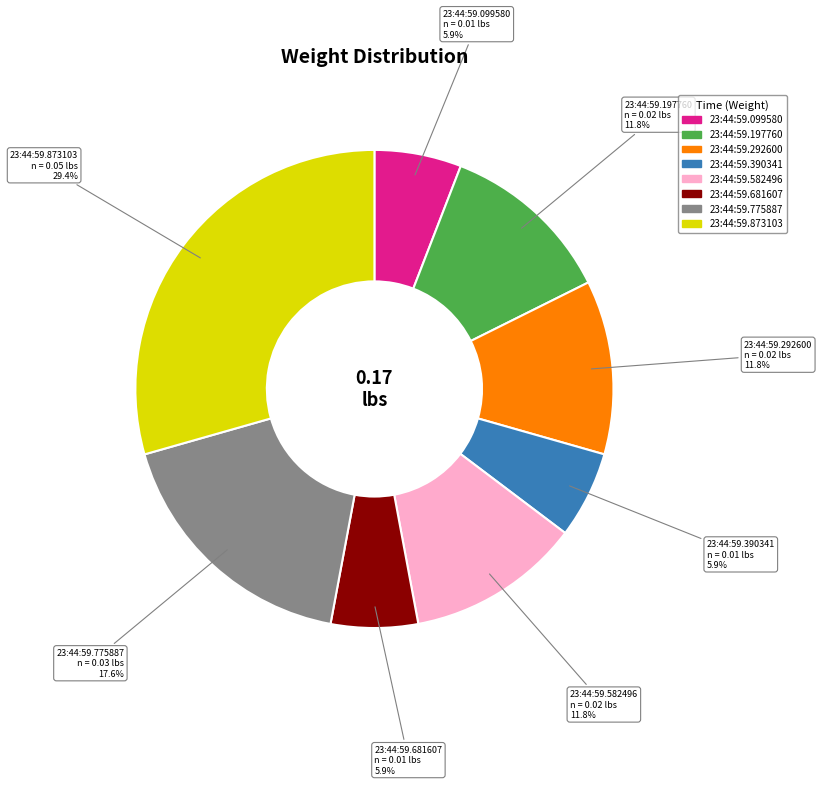

How many slices are in this pie chart?

8